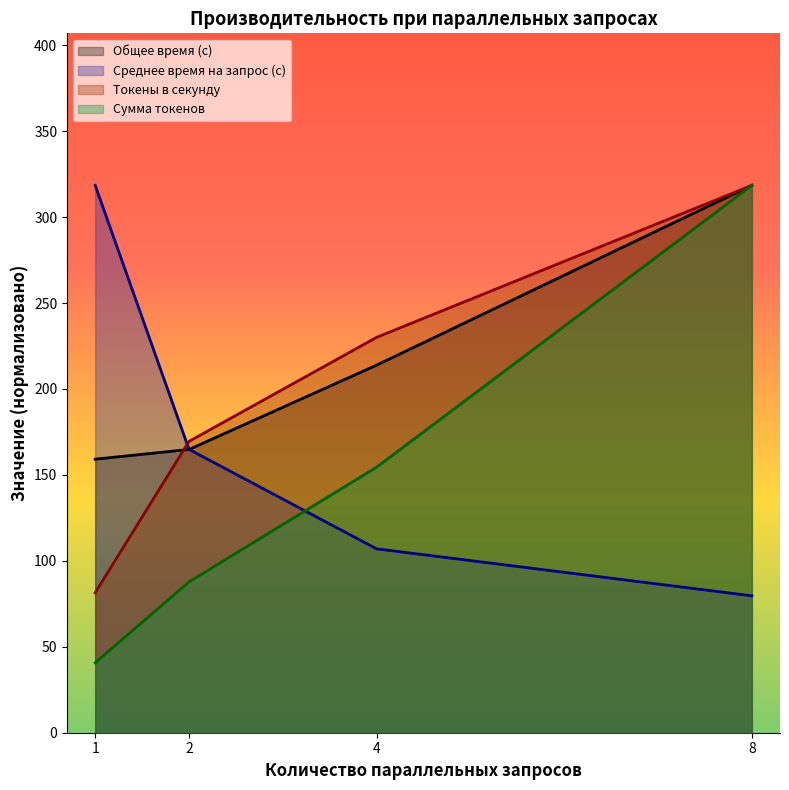

Between 1 and 4, which series saw the biggest shift?

Среднее время на запрос (с)